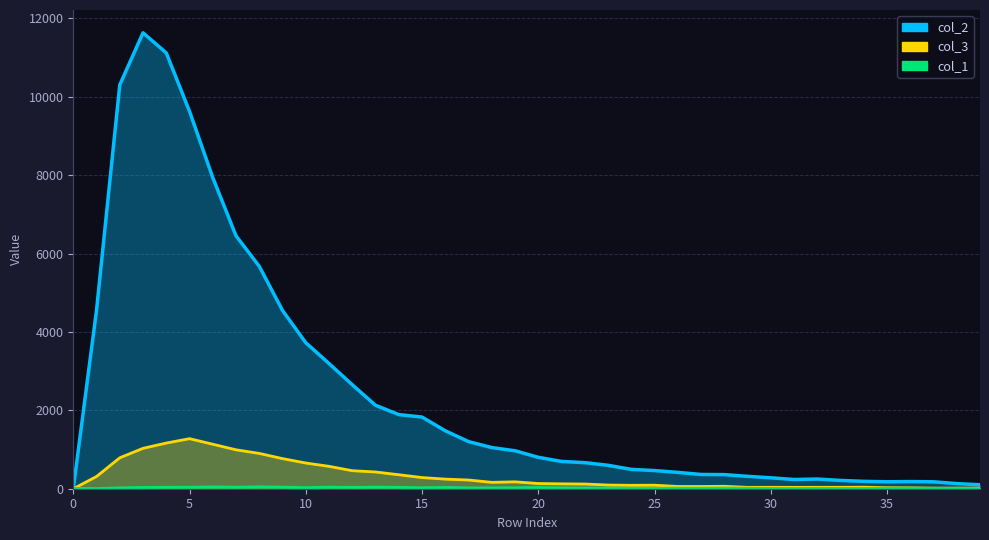

Reading right to left, list all the values displayed in this chart.

col_2: 101	131	177	182	177	188	212	247	235	279	316	360	364	417	463	494	598	665	696	801	968	1050	1202	1478	1828	1891	2129	2653	3194	3725	4547	5673	6452	7937	9627	11118	11631	10303	4554	0
col_3: 17	16	15	23	26	39	36	36	35	36	35	62	57	58	90	87	94	120	125	133	176	163	222	245	285	357	427	460	571	656	768	901	993	1135	1277	1165	1031	789	312	0
col_1: 5	7	9	13	13	6	7	8	5	8	13	17	13	15	10	12	17	17	22	32	23	22	21	33	24	35	40	34	40	26	41	48	39	47	38	36	32	21	4	9